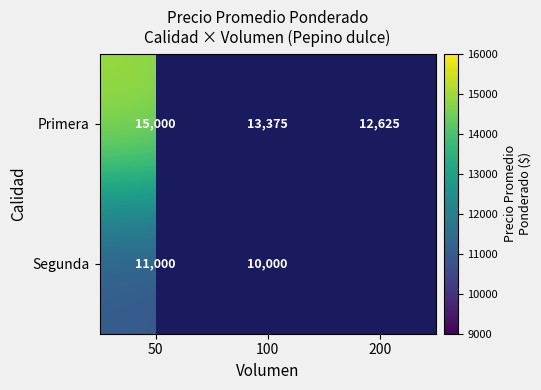

At which label does Primera reach its peak?

50